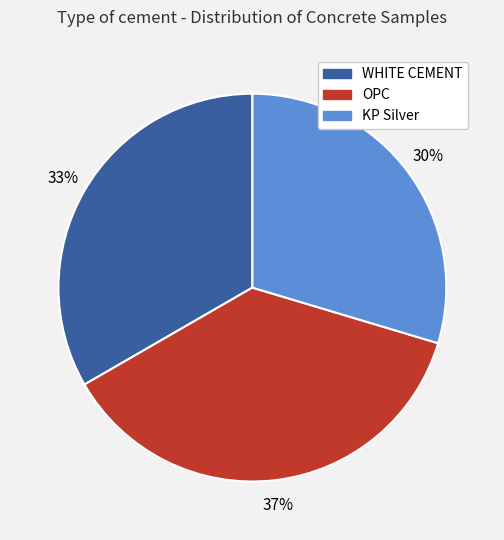

Does WHITE CEMENT represent more than half of the total?

No